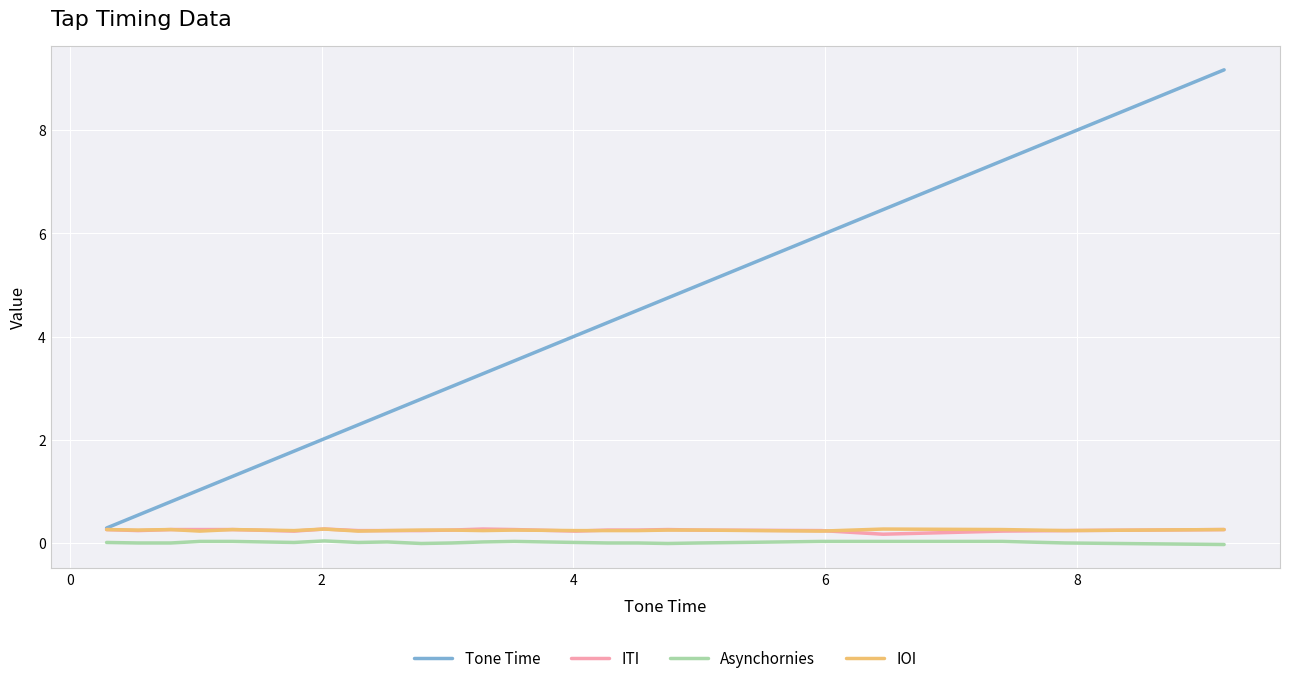

Which series has the largest total across all categories?

Tone Time